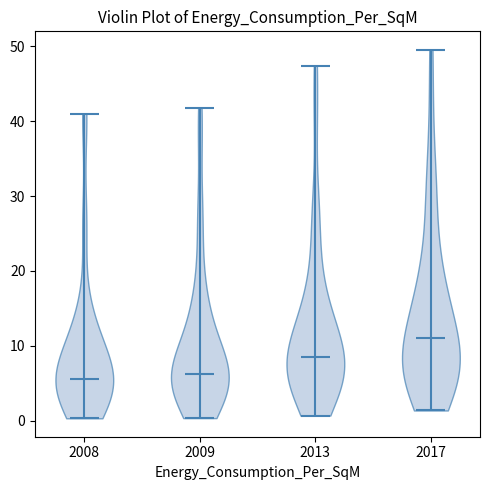

Reading left to right, read every violin against the y-axis: where its median line is, and the lowest and highest points it reaches. The values are not printed on the chart, so give them approximately, as read against the axis.

2008: median line 6, lowest point 0, highest point 41
2009: median line 6, lowest point 0, highest point 42
2013: median line 8, lowest point 1, highest point 47
2017: median line 11, lowest point 1, highest point 50